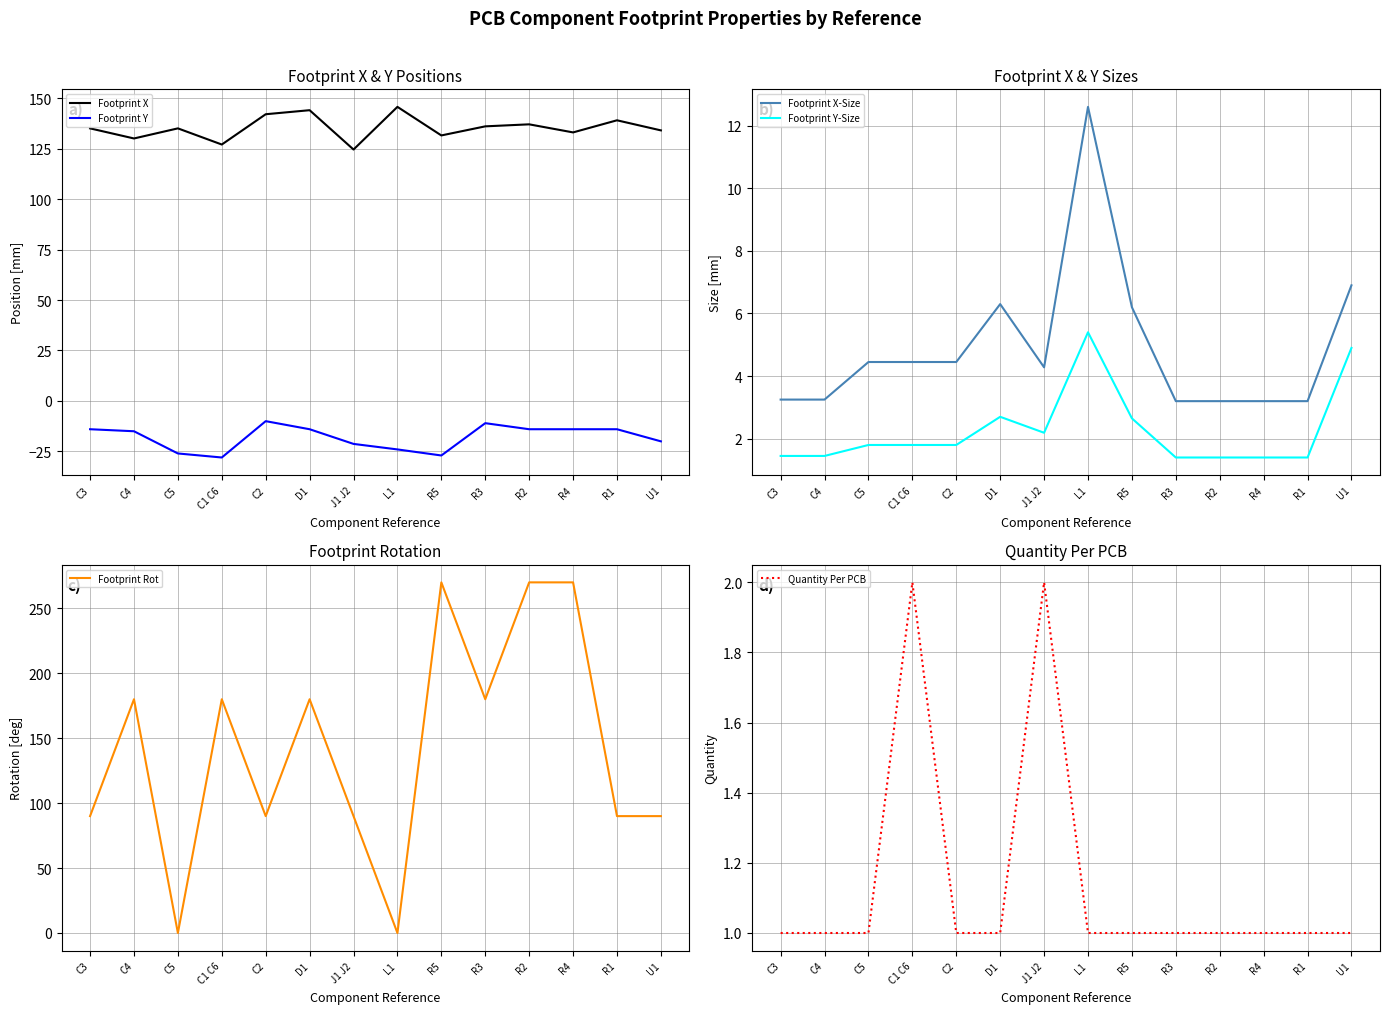

True or false: Footprint Y and Footprint X cross at least once.

False